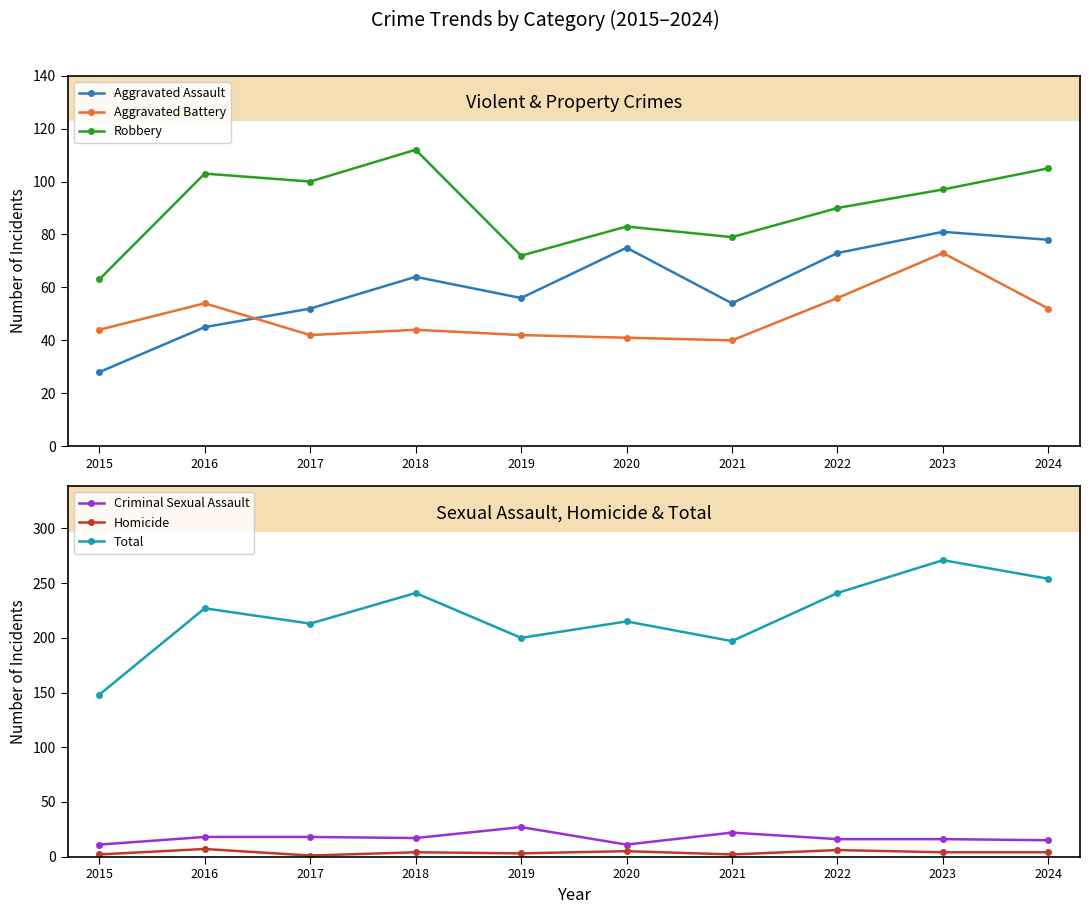

What is the greatest value displayed?

271